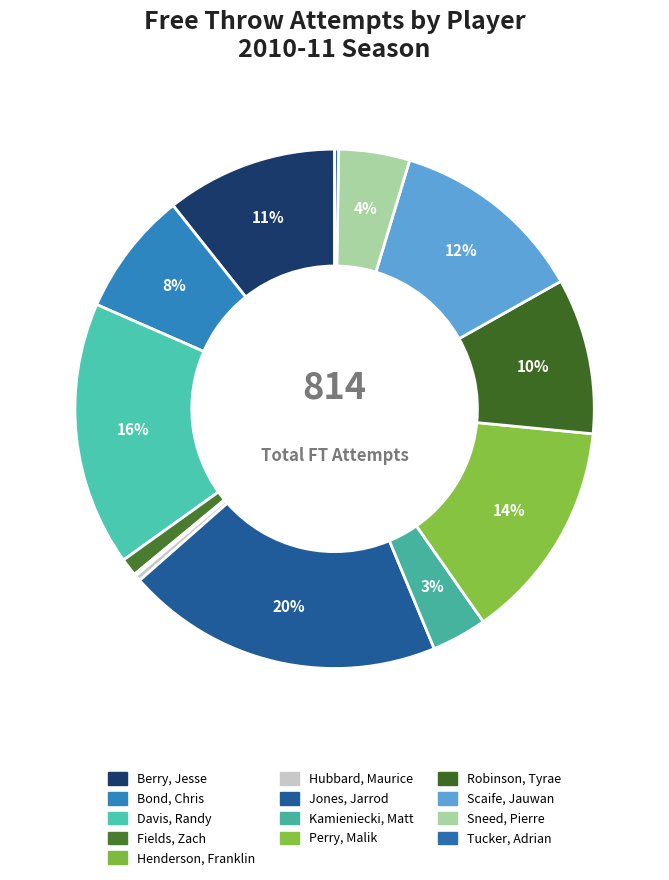

Does Jones, Jarrod account for over 50% of the chart?

No